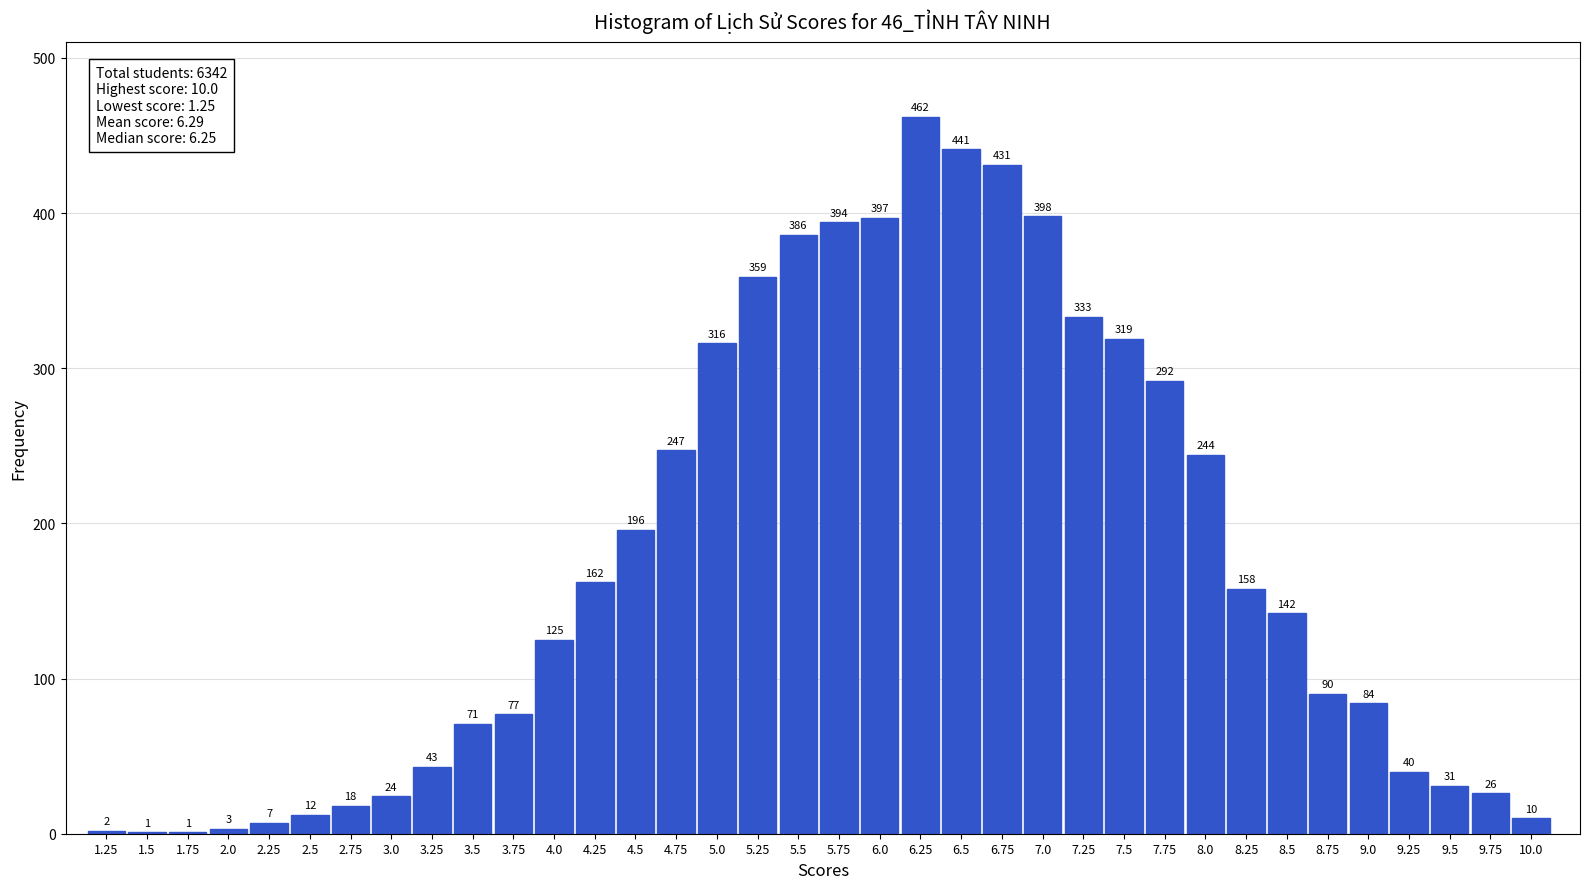

Reading right to left, transcribe all the data shown in this chart.

10.0=10	9.75=26	9.5=31	9.25=40	9.0=84	8.75=90	8.5=142	8.25=158	8.0=244	7.75=292	7.5=319	7.25=333	7.0=398	6.75=431	6.5=441	6.25=462	6.0=397	5.75=394	5.5=386	5.25=359	5.0=316	4.75=247	4.5=196	4.25=162	4.0=125	3.75=77	3.5=71	3.25=43	3.0=24	2.75=18	2.5=12	2.25=7	2.0=3	1.75=1	1.5=1	1.25=2